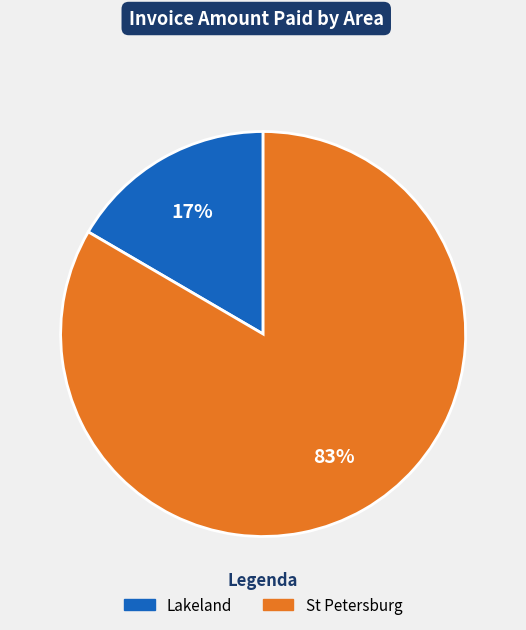

Is the sum of St Petersburg and Lakeland greater than half?

Yes